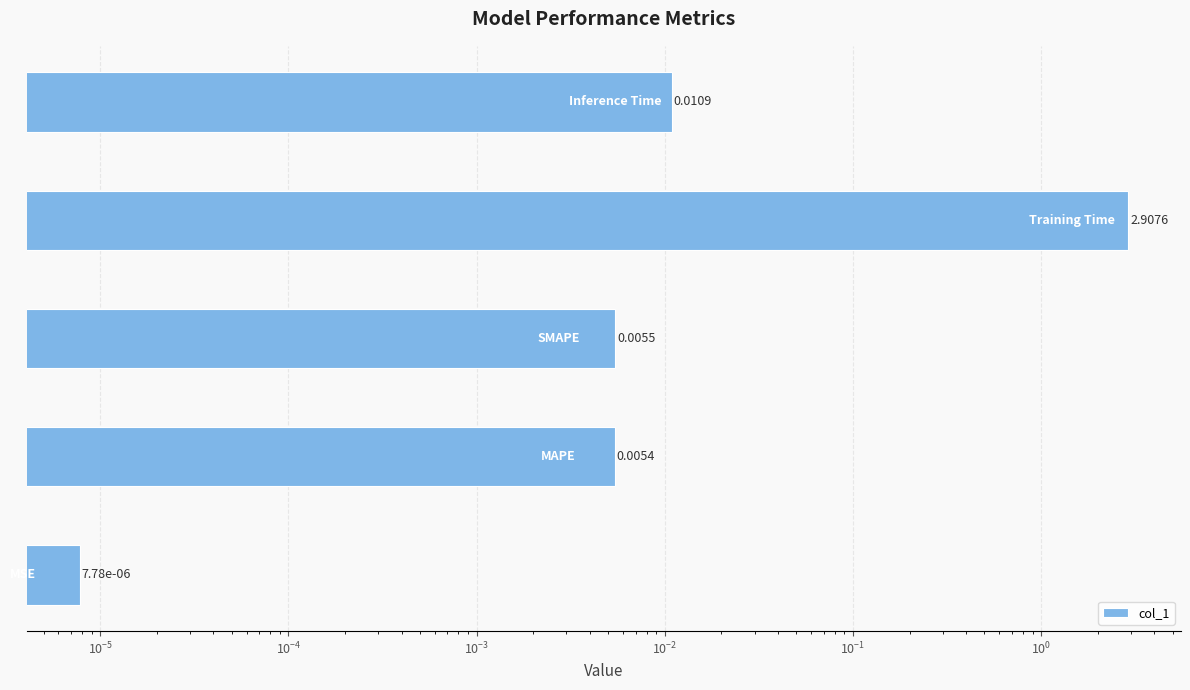

Reading left to right, extract all data points from this chart.

$\mathdefault{10^{-7}}$=0.0	$\mathdefault{10^{-6}}$=0.0	$\mathdefault{10^{-5}}$=0.0	$\mathdefault{10^{-4}}$=2.9	$\mathdefault{10^{-3}}$=0.0